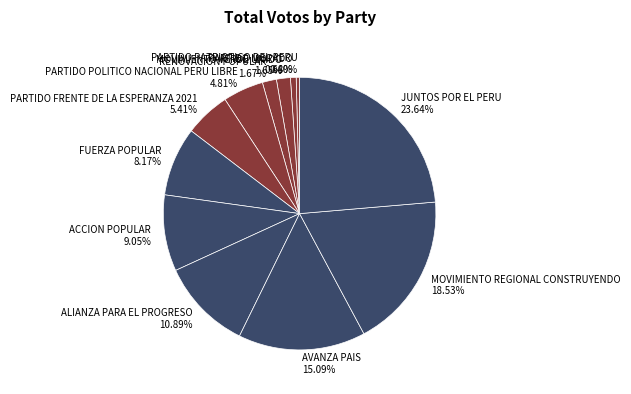

Combined, what portion of the pie is MOVIMIENTO VERDE UNIDO and JUNTOS POR EL PERU?

25.3%